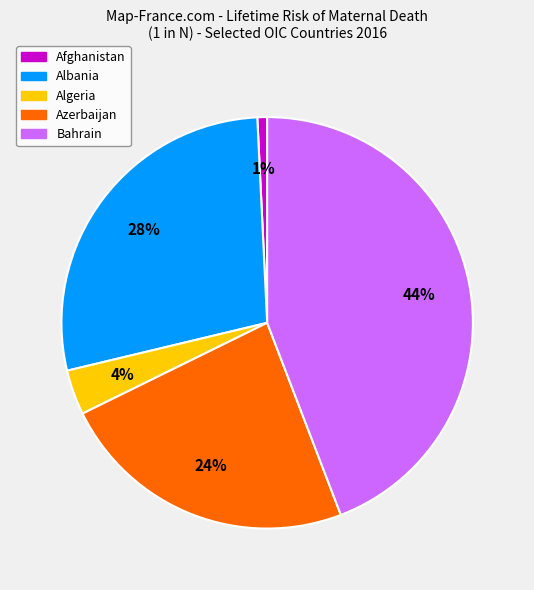

Does any single category account for the majority?

No